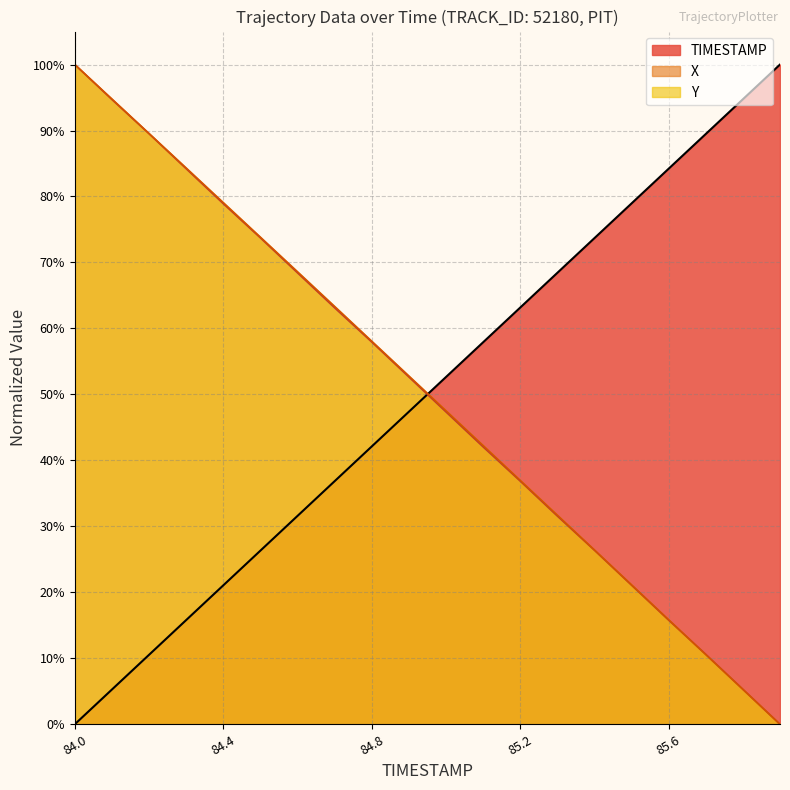

After their last crossing, which series has the higher values: TIMESTAMP or Y?

TIMESTAMP